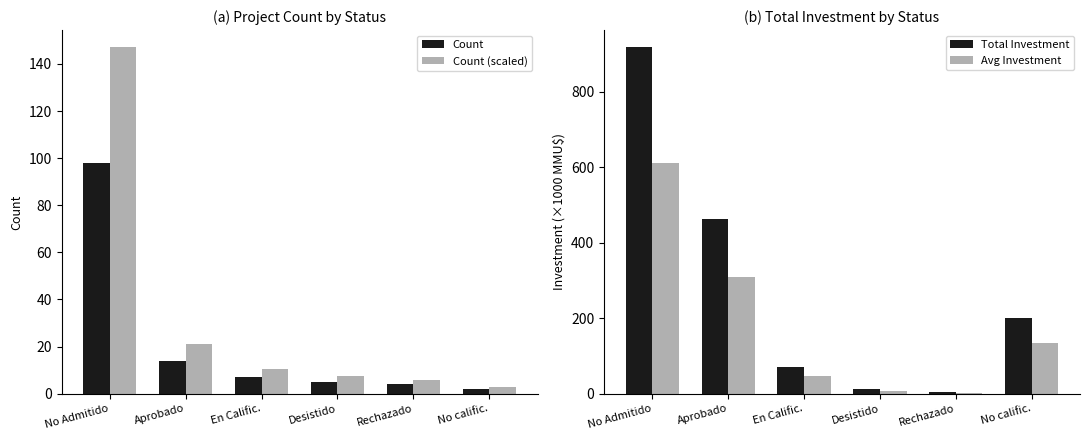

What is the smallest value displayed?

2.0